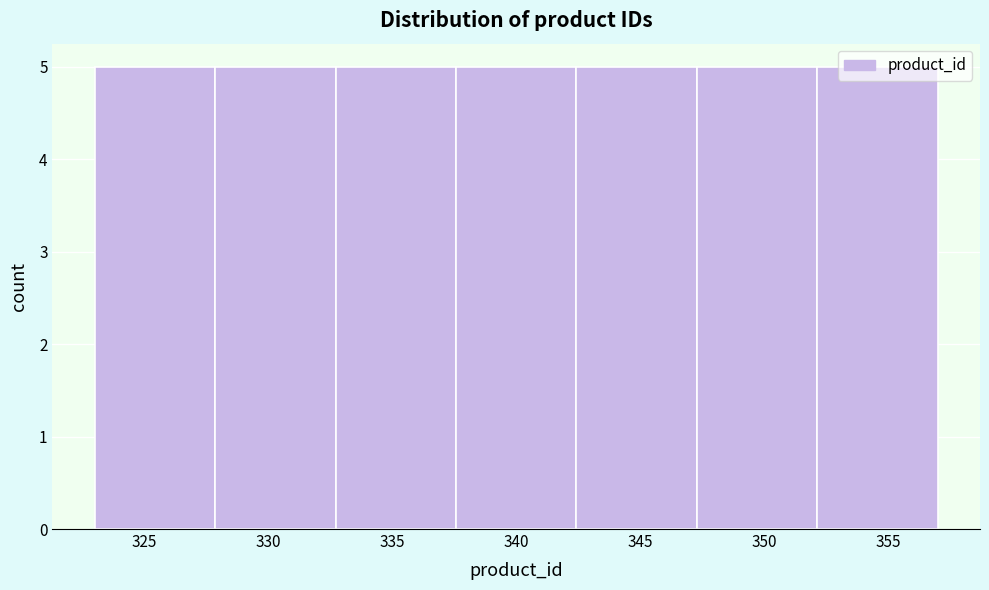

Reading left to right, transcribe this chart: for each bar, give the range it covers on the x-axis and its height. Neither the bar edges nor the heights are printed on the chart, so give them approximately, as read against the axes.

323.0 to 328.0: 5
328.0 to 332.5: 5
332.5 to 337.5: 5
337.5 to 342.5: 5
342.5 to 347.5: 5
347.5 to 352.0: 5
352.0 to 357.0: 5